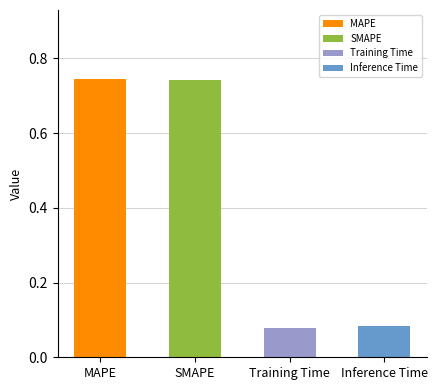

Is it true that the value at SMAPE is 0.7?

True